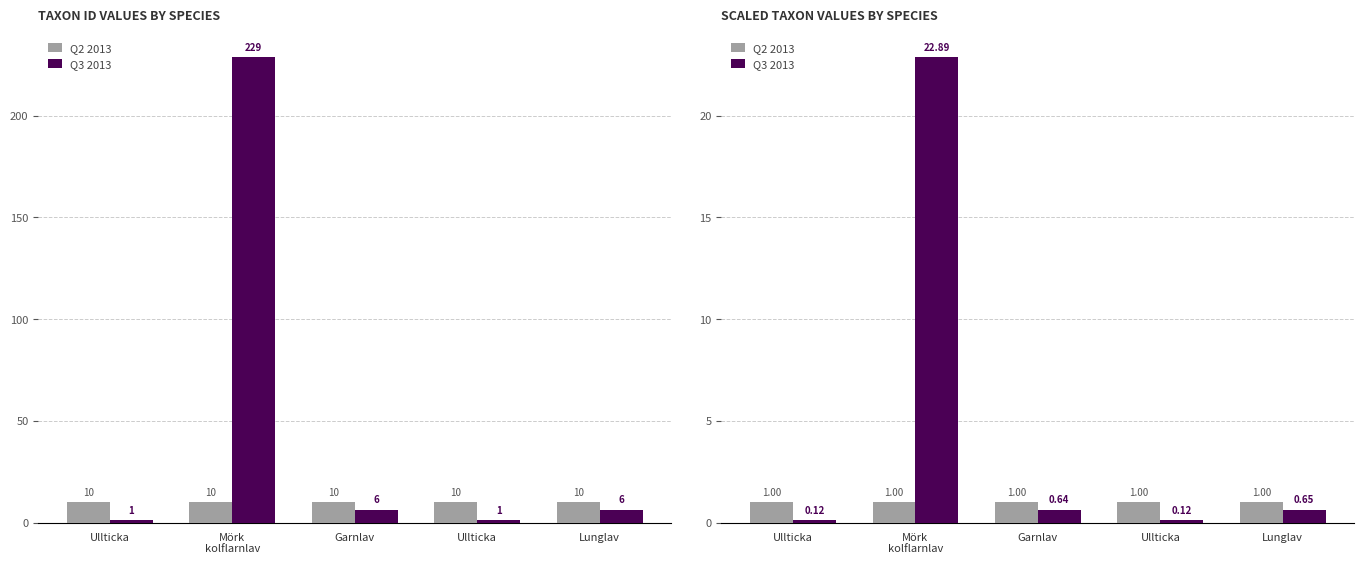

At Garnlav, list the series in order from smallest to largest.

Q3 2013, Q2 2013